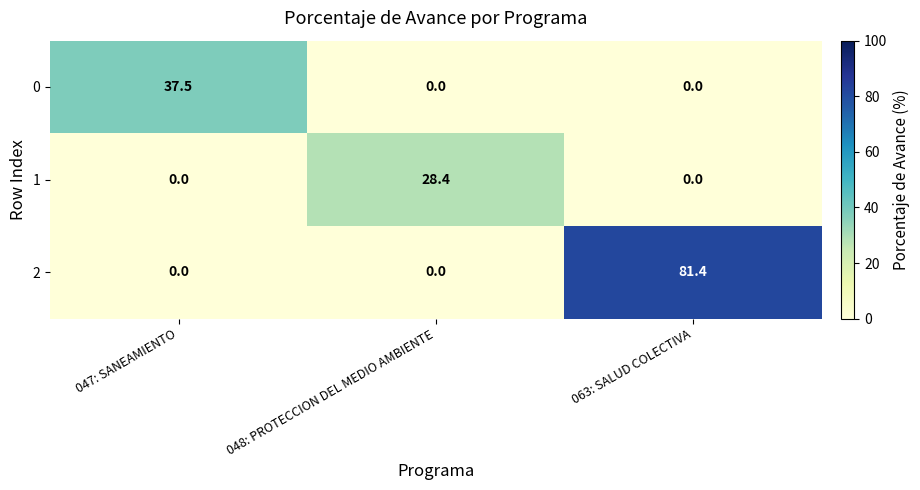

How many categories are shown in the chart?

3